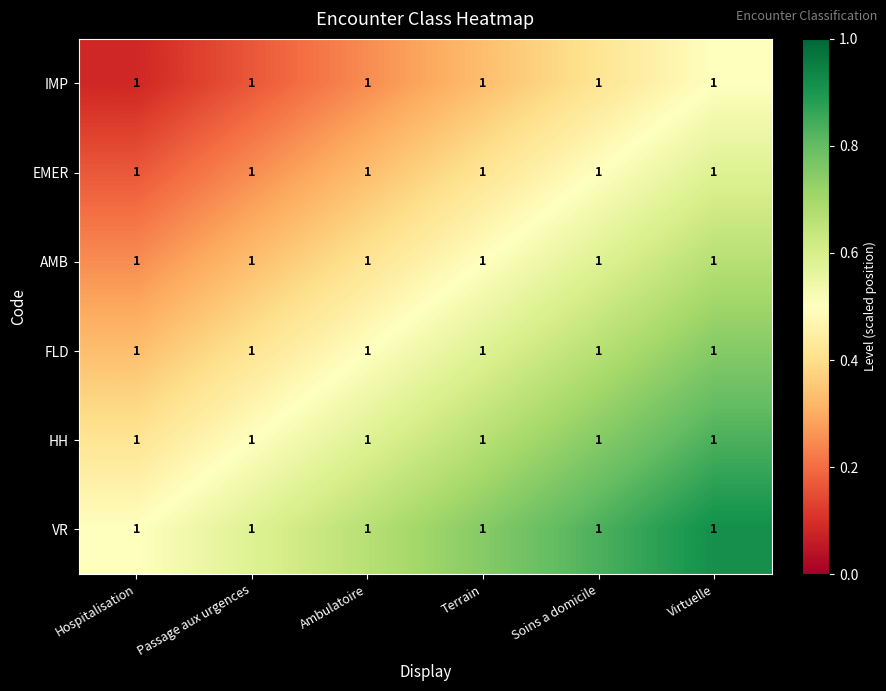

Count the number of data series in this chart.

6